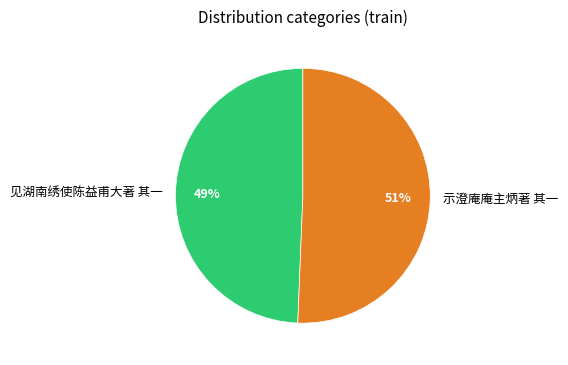

What is the largest slice in the pie chart?

示澄庵庵主炳著 其一